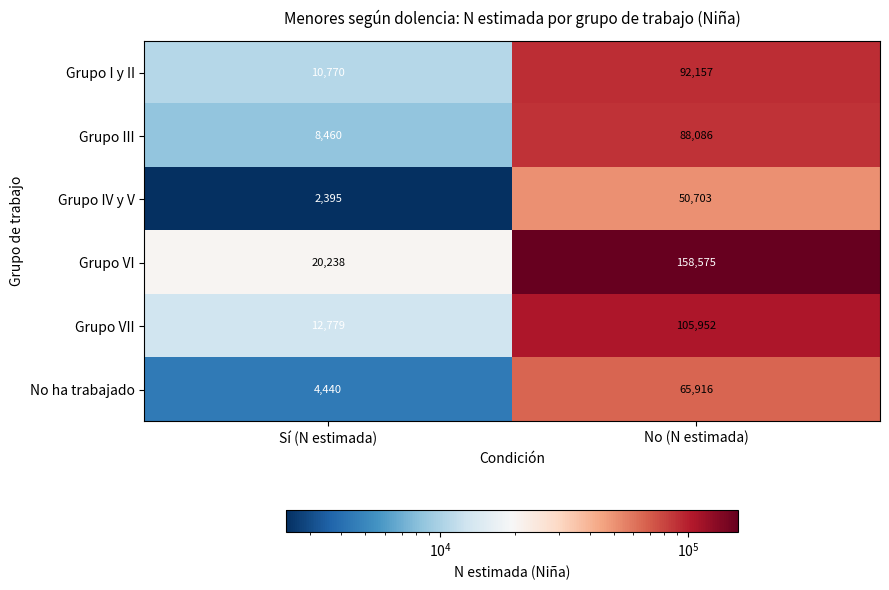

Count the number of data series in this chart.

6